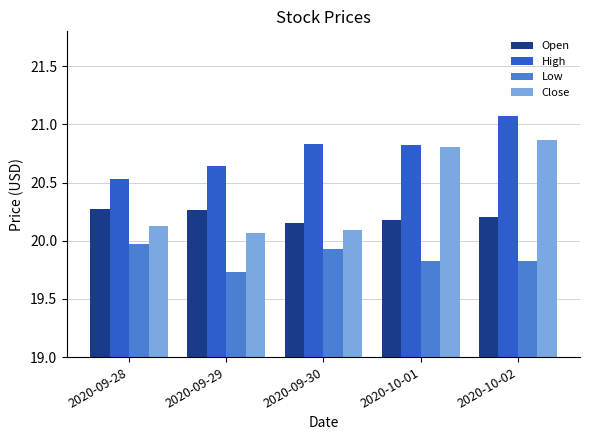

Rank the series by their average value, from highest to lowest.

High, Close, Open, Low